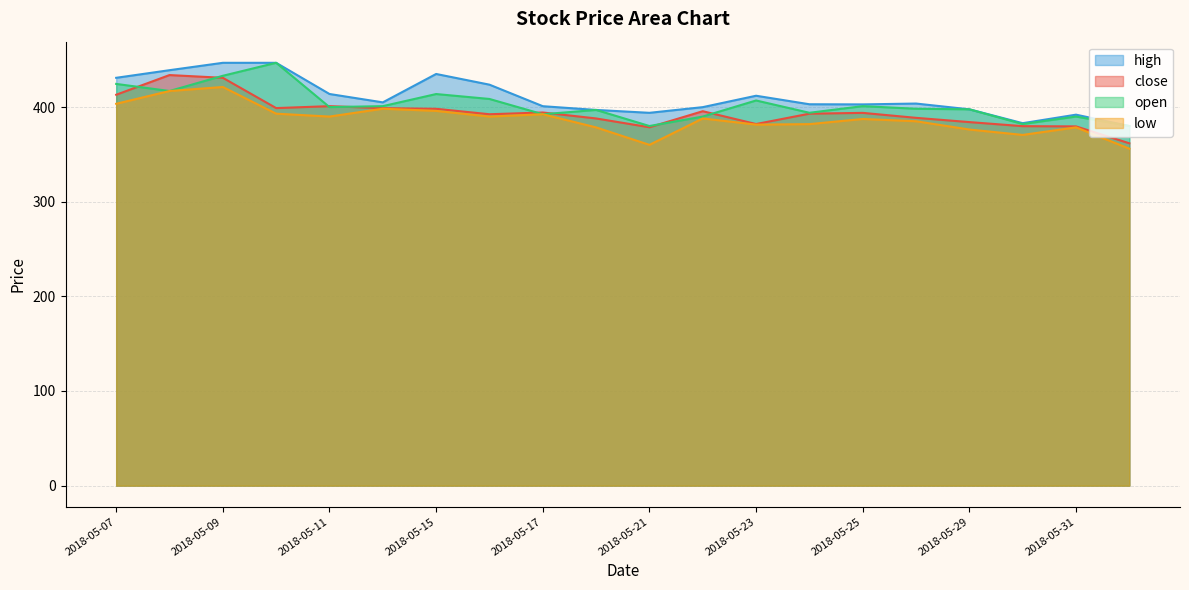

What is the label of the 3rd point from the left?

2018-05-09